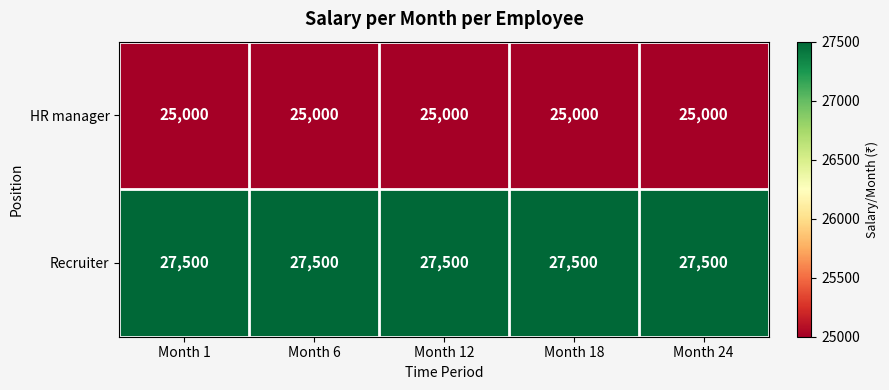

Which series has the largest total across all categories?

Recruiter